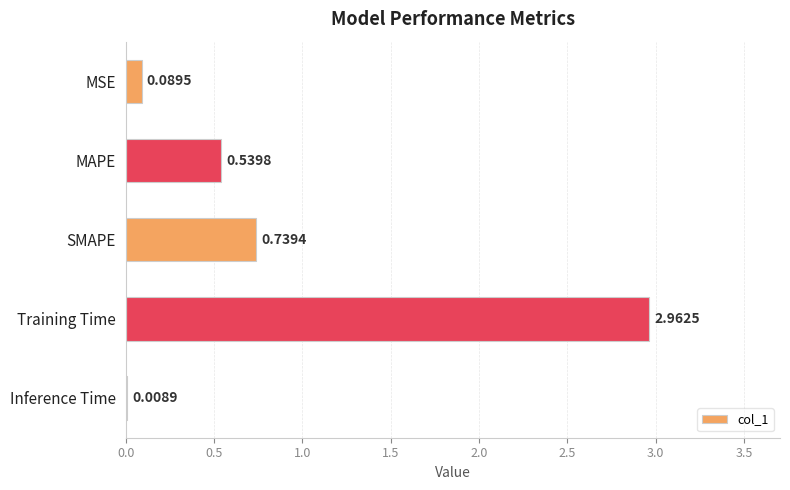

Where is the data nearest to the value 1?

SMAPE